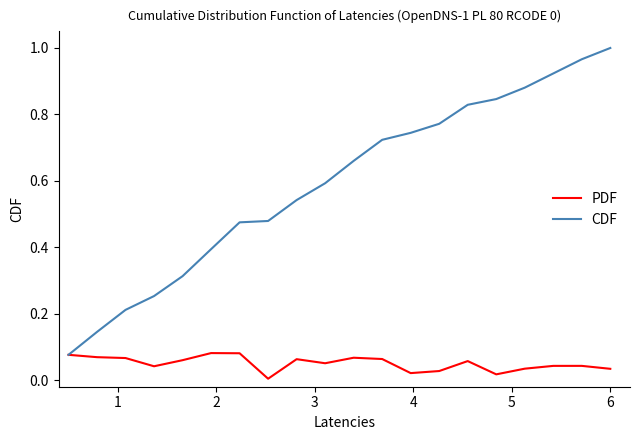

Which series has the largest range (max minus min)?

CDF